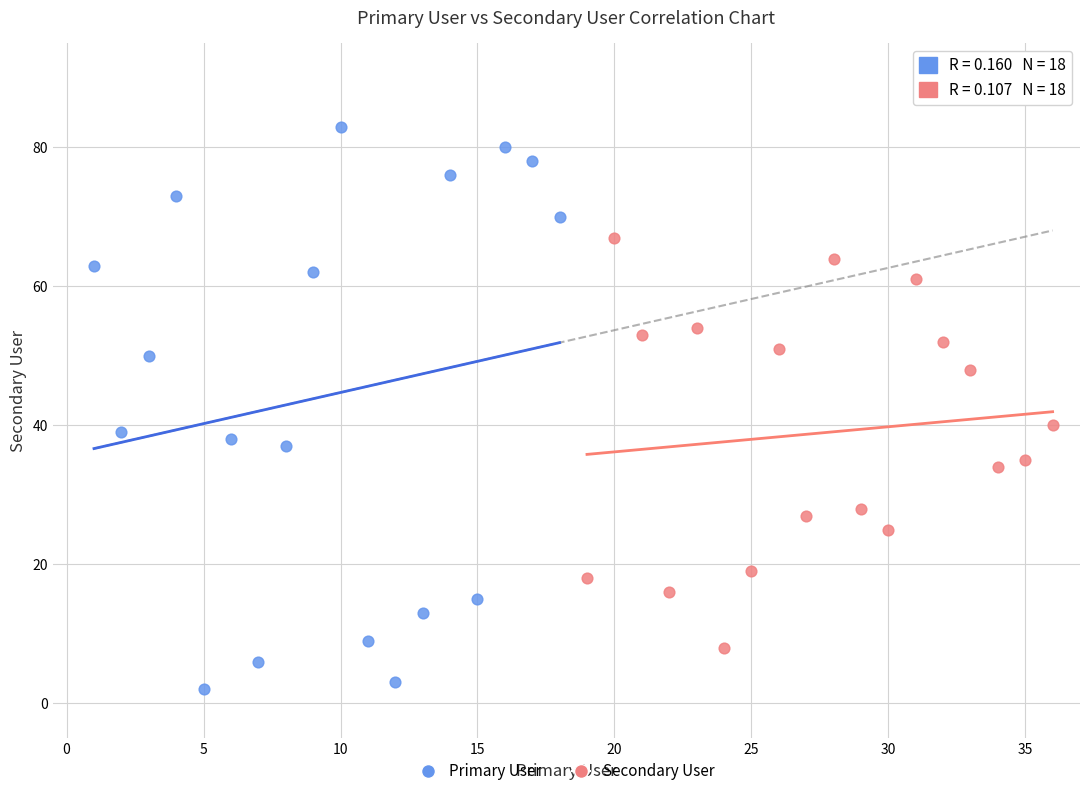

Which series contains the lowest Y value?

Primary User